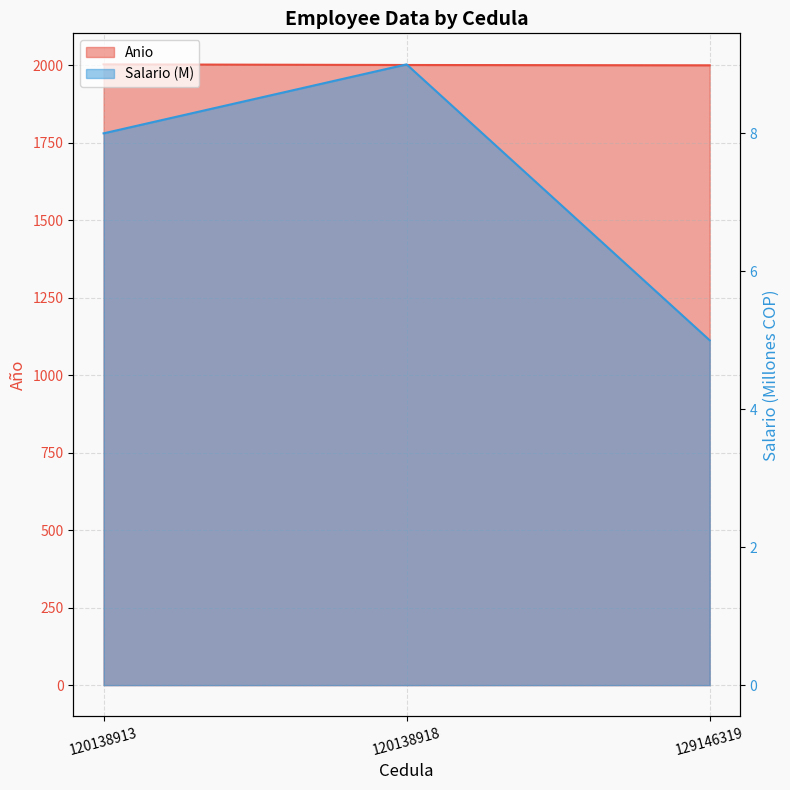

The Salario series shows 9 at 120138918. True or false?

True